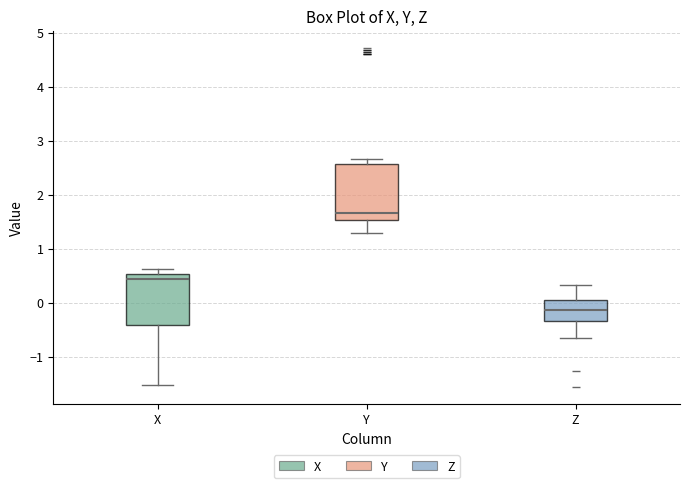

Reading left to right, transcribe this box plot: for each box, give where its median line is, the range the box spans, and where its two whiskers end, as read against the y-axis. The values are not printed on the chart, so give them approximately, as read against the axis.

X: median 0.4, box -0.4 to 0.5, whiskers -1.5 to 0.6
Y: median 1.7, box 1.5 to 2.6, whiskers 1.3 to 2.7
Z: median -0.1, box -0.3 to 0.0, whiskers -0.7 to 0.3